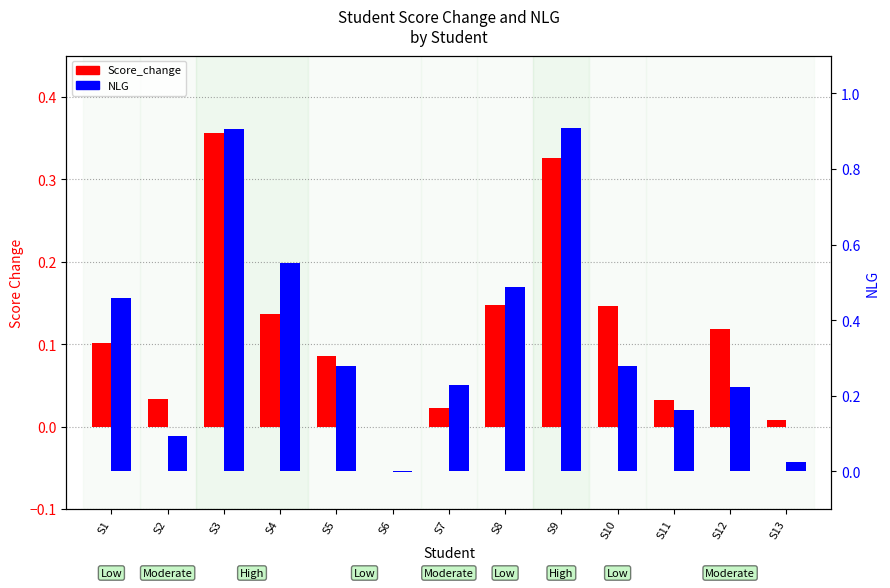

What is the average value of the Score_change series?

0.1